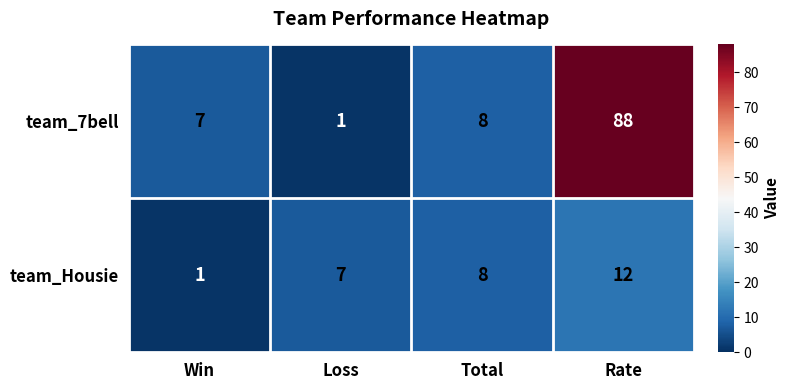

What is the total value across all series at Loss?

8